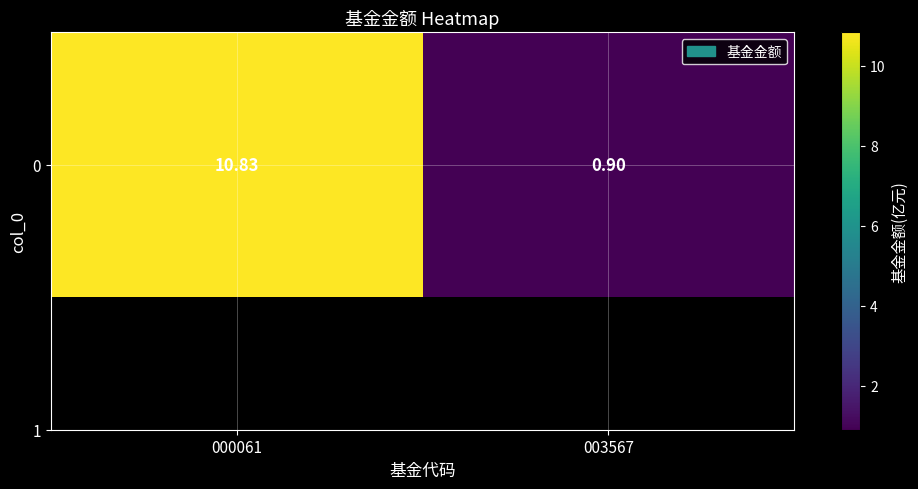

Approximately how many times larger is the value at 003567 compared to 000061?

0.1